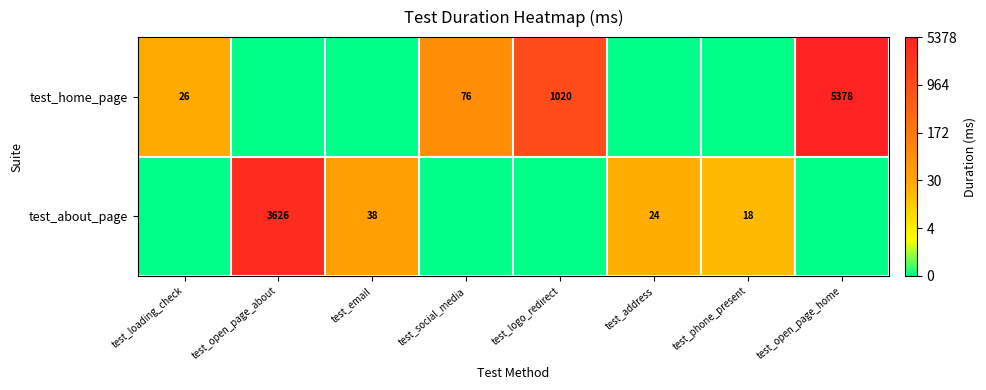

The value of test_home_page at test_loading_check is 9. True or false?

False